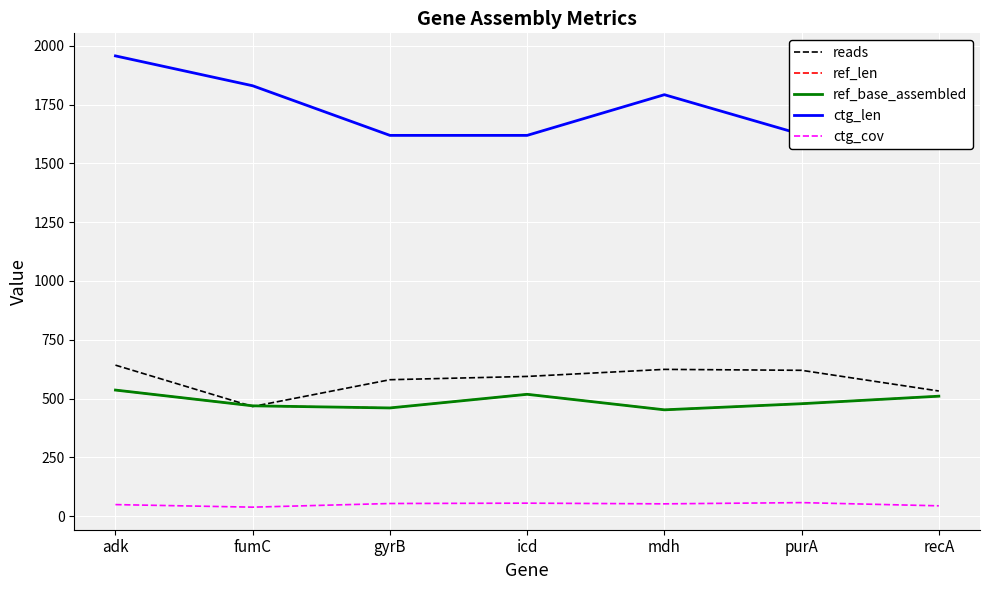

At how many categories does at least one series exceed 794?

7